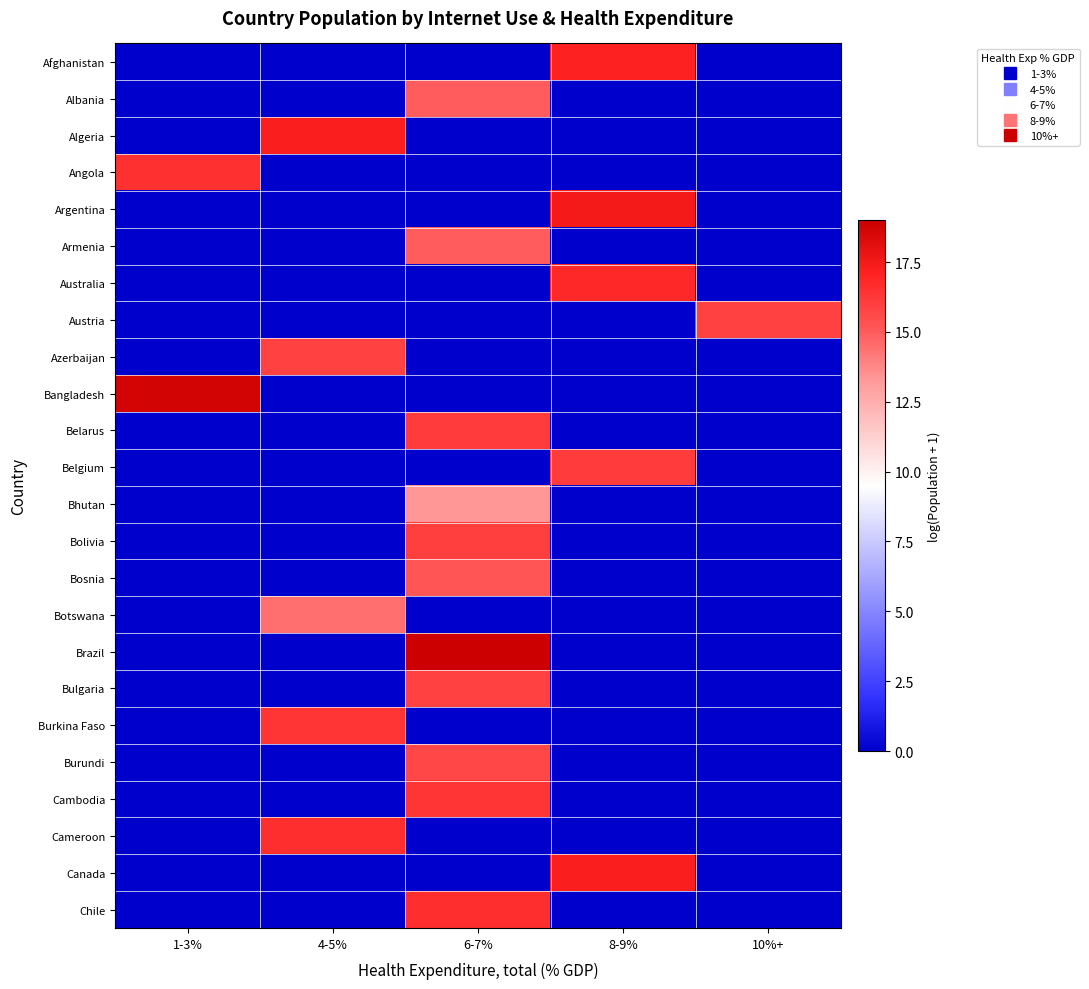

Reading left to right, transcribe all the data shown in this chart.

Afghanistan: 1-3%=0.0	4-5%=0.0	6-7%=0.0	8-9%=17.1	10%+=0.0
Albania: 1-3%=0.0	4-5%=0.0	6-7%=14.9	8-9%=0.0	10%+=0.0
Algeria: 1-3%=0.0	4-5%=17.2	6-7%=0.0	8-9%=0.0	10%+=0.0
Angola: 1-3%=16.5	4-5%=0.0	6-7%=0.0	8-9%=0.0	10%+=0.0
Argentina: 1-3%=0.0	4-5%=0.0	6-7%=0.0	8-9%=17.4	10%+=0.0
Armenia: 1-3%=0.0	4-5%=0.0	6-7%=14.9	8-9%=0.0	10%+=0.0
Australia: 1-3%=0.0	4-5%=0.0	6-7%=0.0	8-9%=16.8	10%+=0.0
Austria: 1-3%=0.0	4-5%=0.0	6-7%=0.0	8-9%=0.0	10%+=15.9
Azerbaijan: 1-3%=0.0	4-5%=15.9	6-7%=0.0	8-9%=0.0	10%+=0.0
Bangladesh: 1-3%=18.7	4-5%=0.0	6-7%=0.0	8-9%=0.0	10%+=0.0
Belarus: 1-3%=0.0	4-5%=0.0	6-7%=16.1	8-9%=0.0	10%+=0.0
Belgium: 1-3%=0.0	4-5%=0.0	6-7%=0.0	8-9%=16.1	10%+=0.0
Bhutan: 1-3%=0.0	4-5%=0.0	6-7%=13.3	8-9%=0.0	10%+=0.0
Bolivia: 1-3%=0.0	4-5%=0.0	6-7%=16.0	8-9%=0.0	10%+=0.0
Bosnia: 1-3%=0.0	4-5%=0.0	6-7%=15.1	8-9%=0.0	10%+=0.0
Botswana: 1-3%=0.0	4-5%=14.4	6-7%=0.0	8-9%=0.0	10%+=0.0
Brazil: 1-3%=0.0	4-5%=0.0	6-7%=19.0	8-9%=0.0	10%+=0.0
Bulgaria: 1-3%=0.0	4-5%=0.0	6-7%=15.9	8-9%=0.0	10%+=0.0
Burkina Faso: 1-3%=0.0	4-5%=16.4	6-7%=0.0	8-9%=0.0	10%+=0.0
Burundi: 1-3%=0.0	4-5%=0.0	6-7%=15.7	8-9%=0.0	10%+=0.0
Cambodia: 1-3%=0.0	4-5%=0.0	6-7%=16.4	8-9%=0.0	10%+=0.0
Cameroon: 1-3%=0.0	4-5%=16.6	6-7%=0.0	8-9%=0.0	10%+=0.0
Canada: 1-3%=0.0	4-5%=0.0	6-7%=0.0	8-9%=17.3	10%+=0.0
Chile: 1-3%=0.0	4-5%=0.0	6-7%=16.6	8-9%=0.0	10%+=0.0